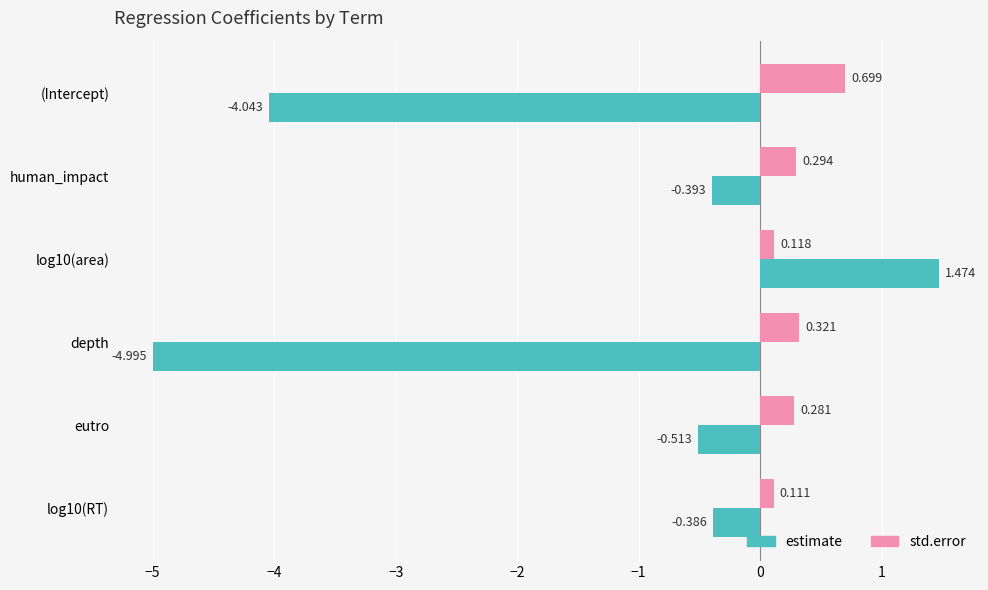

List the labels in order of std.error value, smallest first.

log10(RT), log10(area), eutro, human_impact, depth, (Intercept)